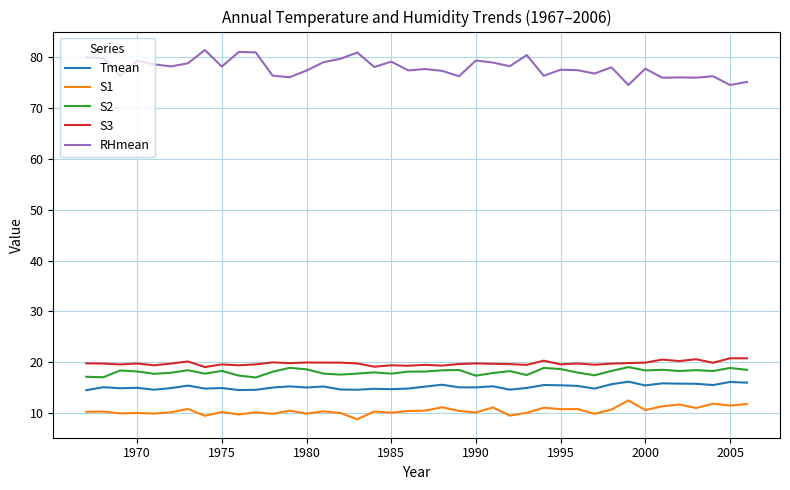

Which series has the largest total across all categories?

RHmean